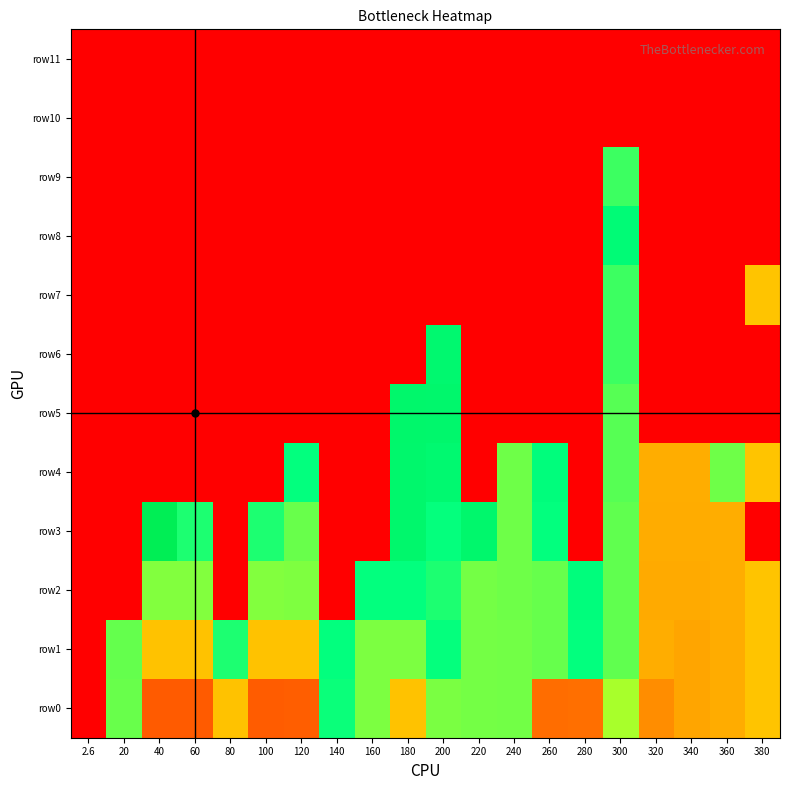

At which category is the sum across all series the highest?

300